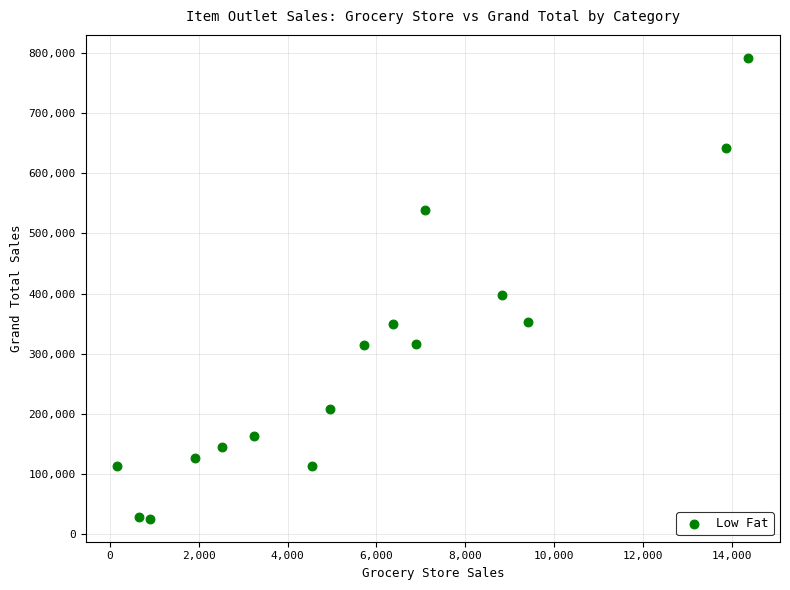

What Y value in the scatter plot is closest to 408652?

397444.6